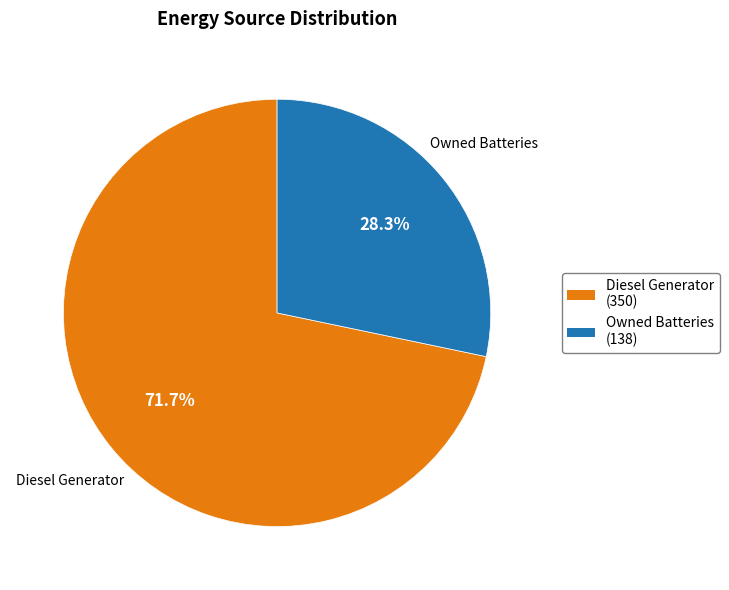

What percentage do Owned Batteries (138) and Diesel Generator (350) together represent?

100.0%